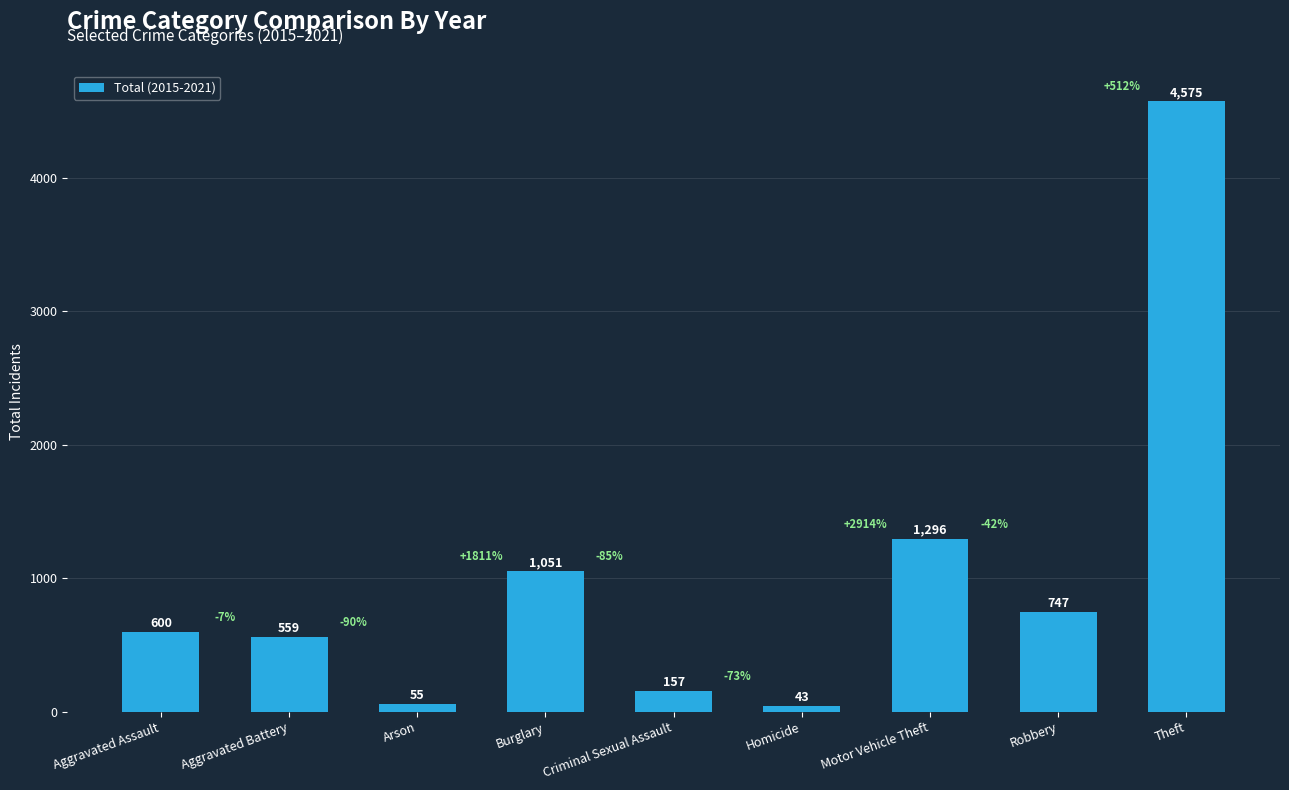

What is the value of the 4th bar from the left?

1051